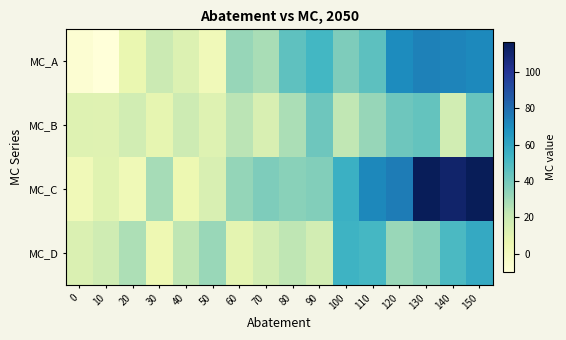

What is the maximum value shown in the chart?

116.4